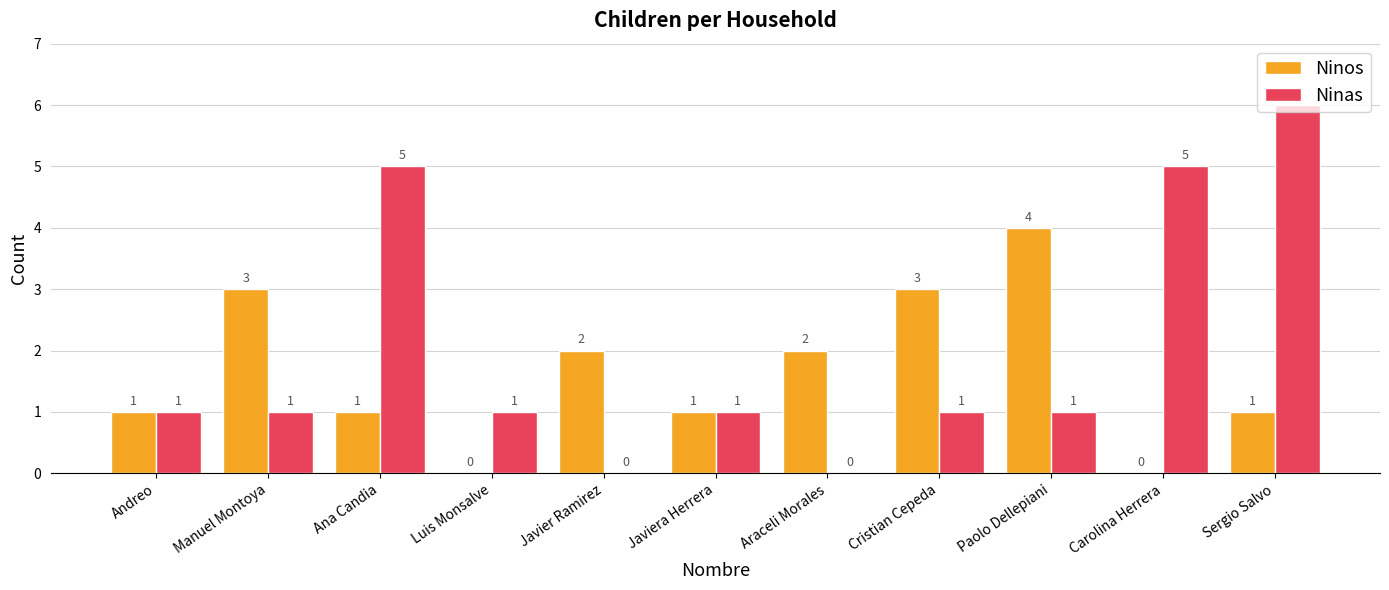

Is it true that Ninos equals 3 at Cristian Cepeda?

True